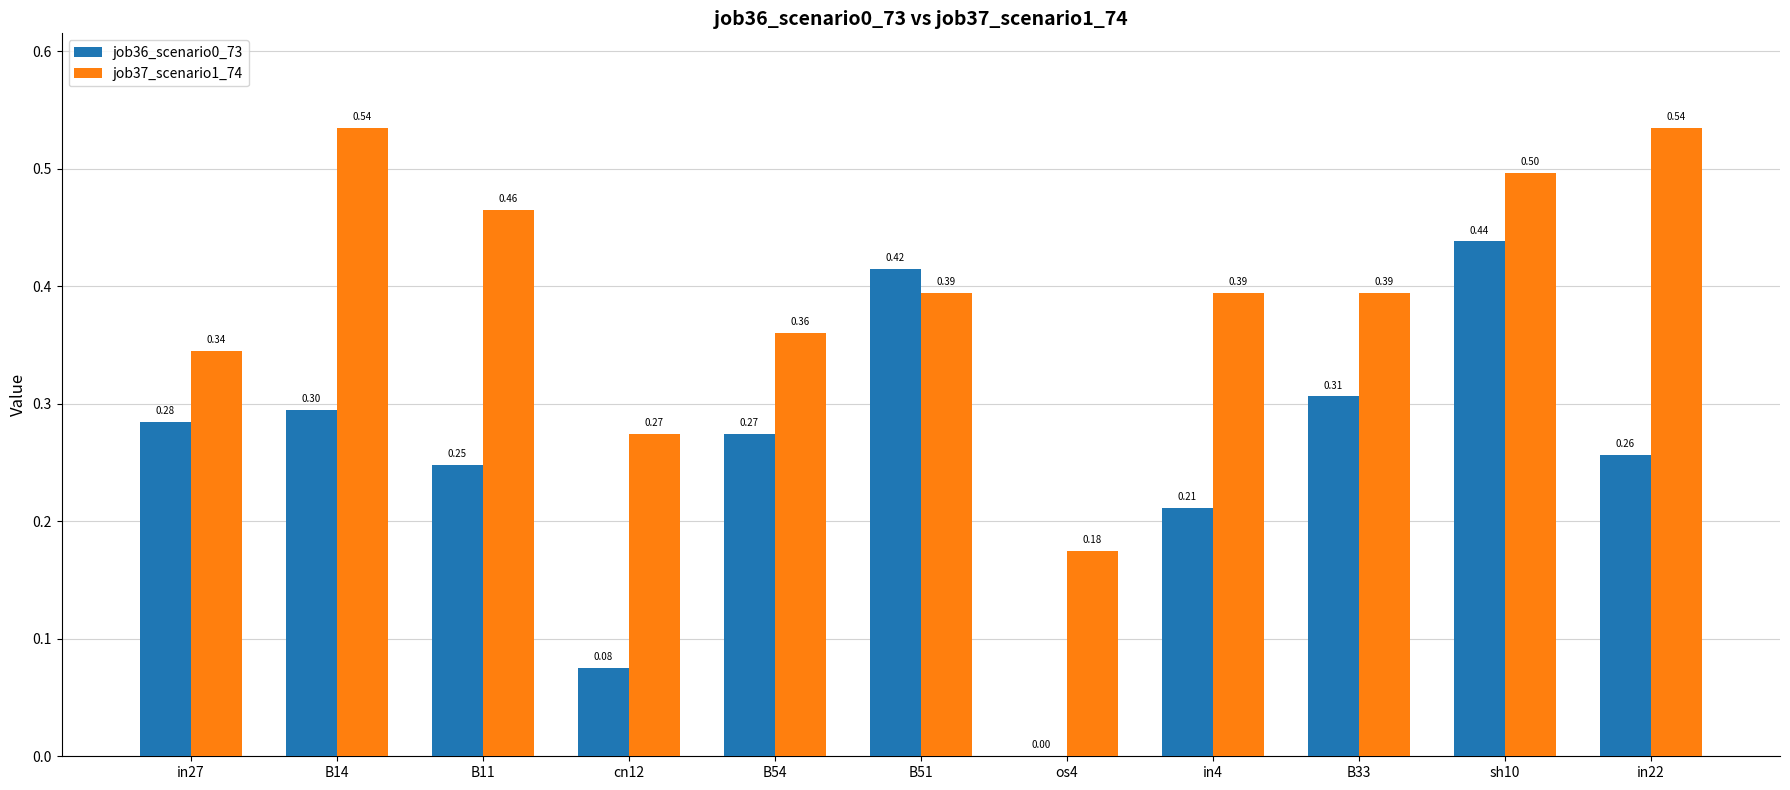

What is the sum of all job37_scenario1_74 values?

4.4